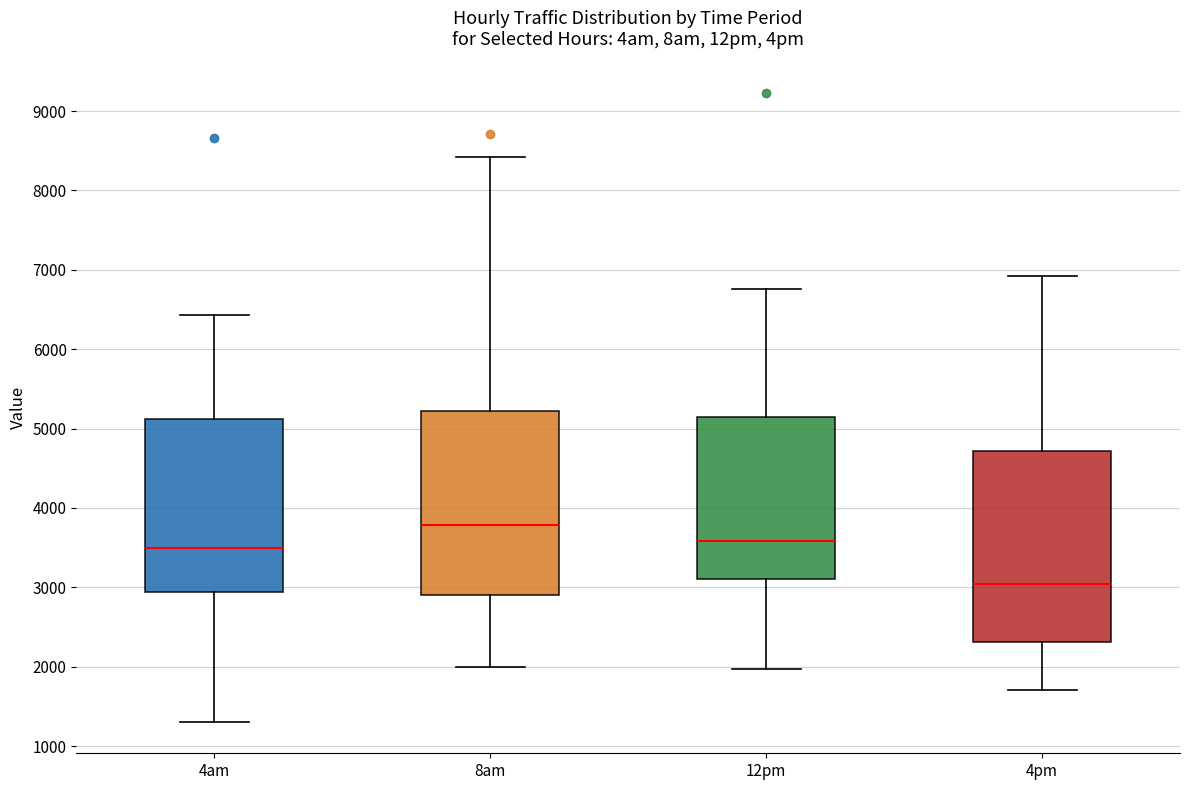

Where does the upper whisker of the box for 4pm end on the y-axis? The values are not printed on the chart, so give them approximately, as read against the axis.

6900